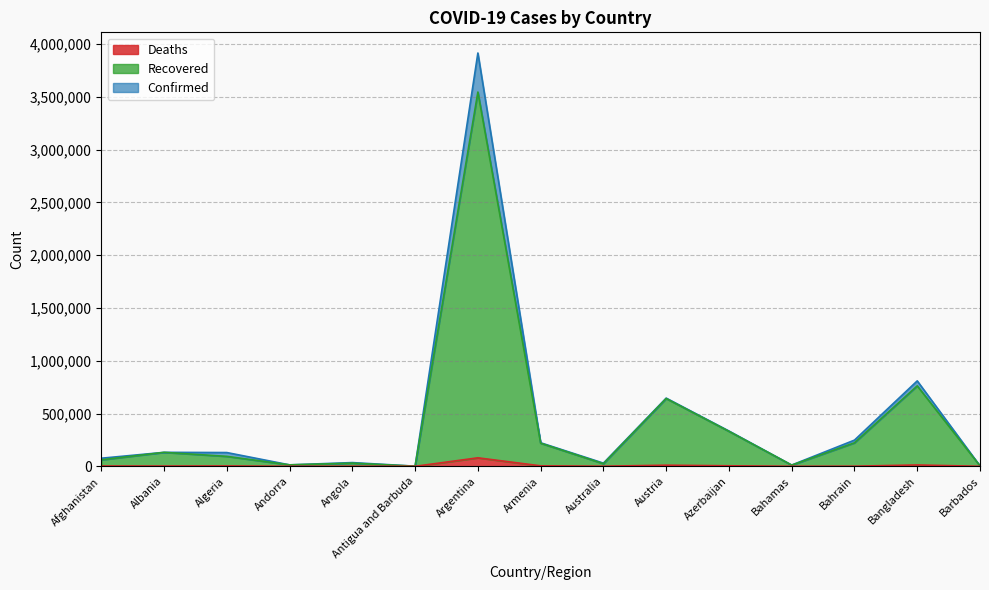

What is the spread (max minus min) of values at Afghanistan?

73560